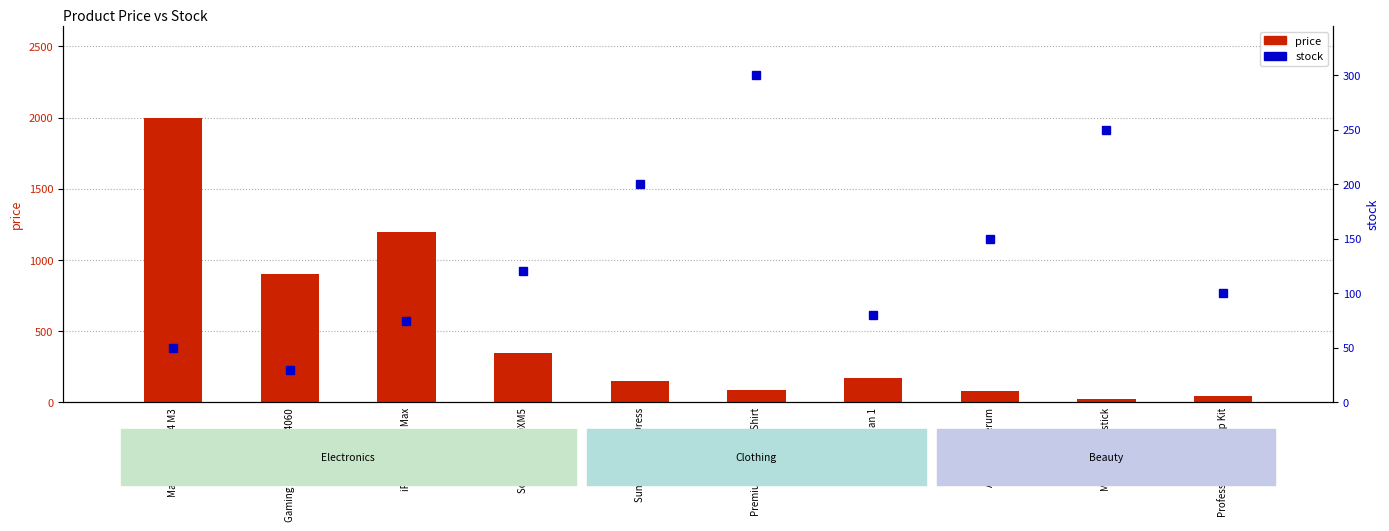

What is the maximum value shown in the chart?

1999